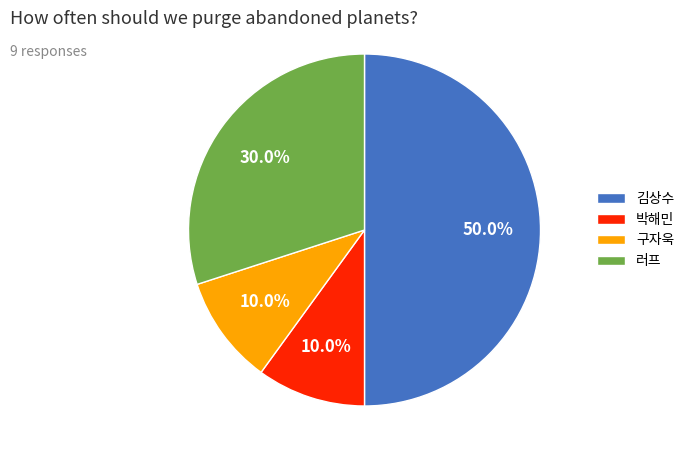

To the nearest percent, what portion does 김상수 represent?

50%